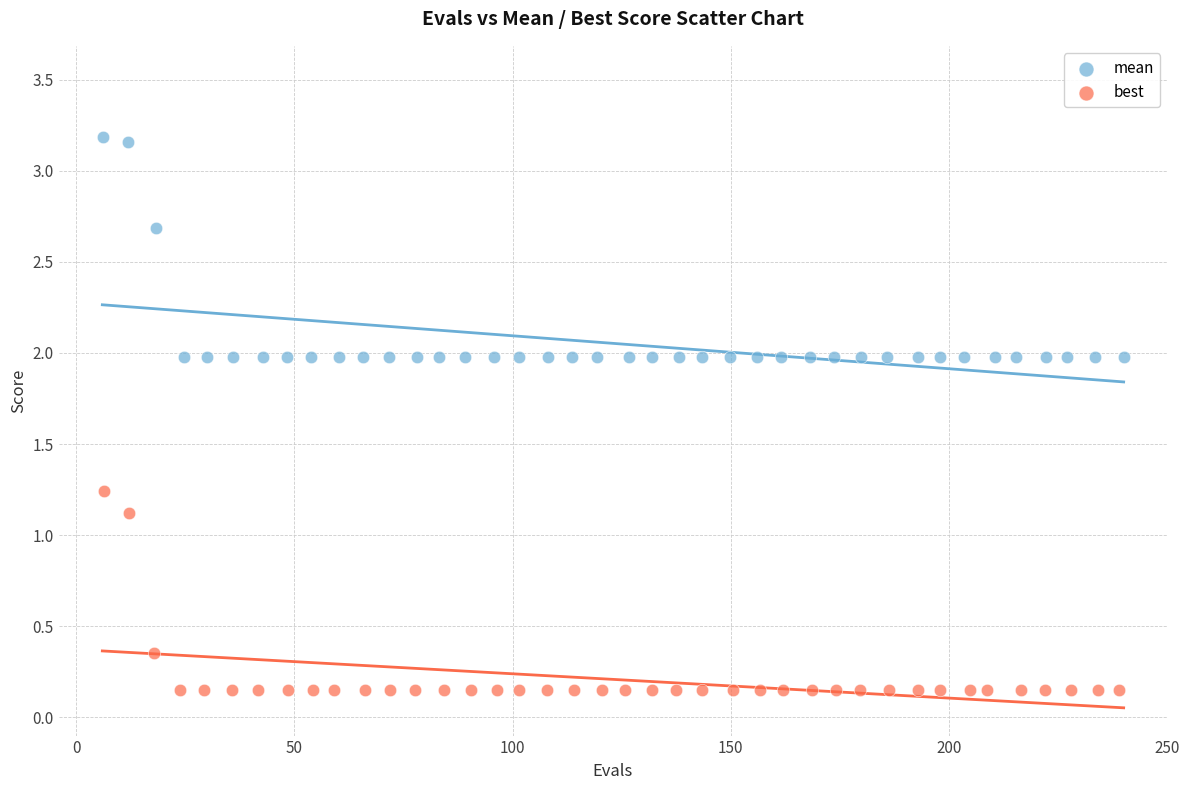

Which series contains the highest Y value?

mean